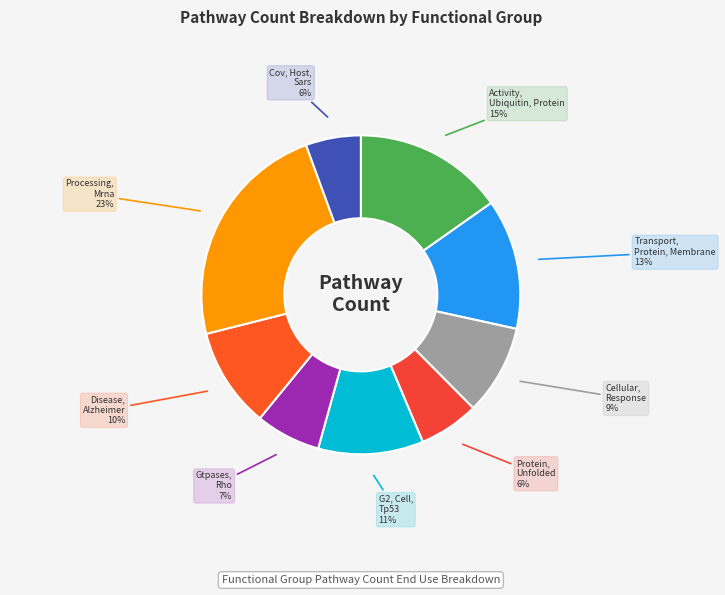

Does any single category account for the majority?

No